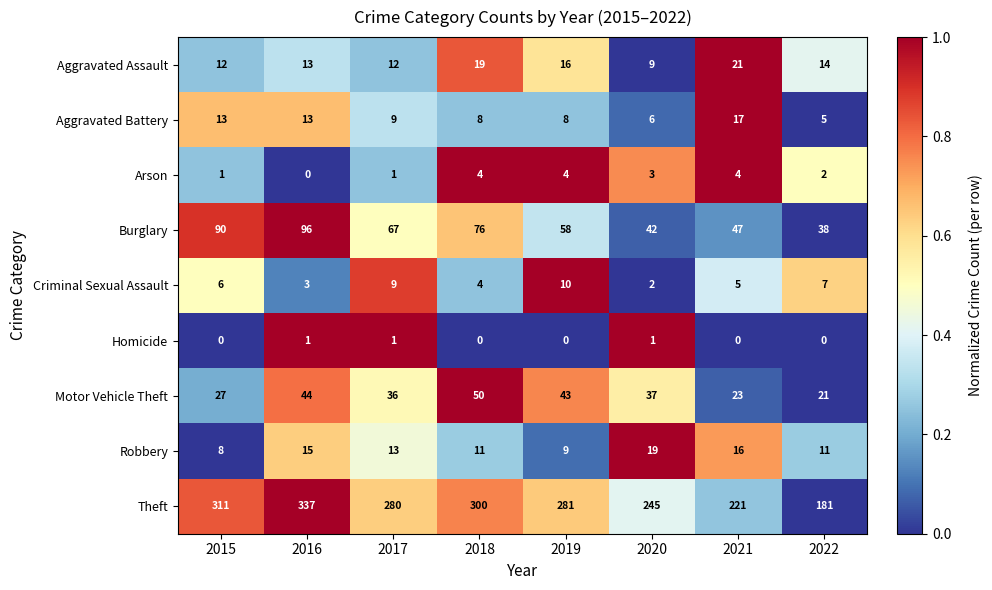

The value of Aggravated Assault at 2021 is 5. True or false?

False